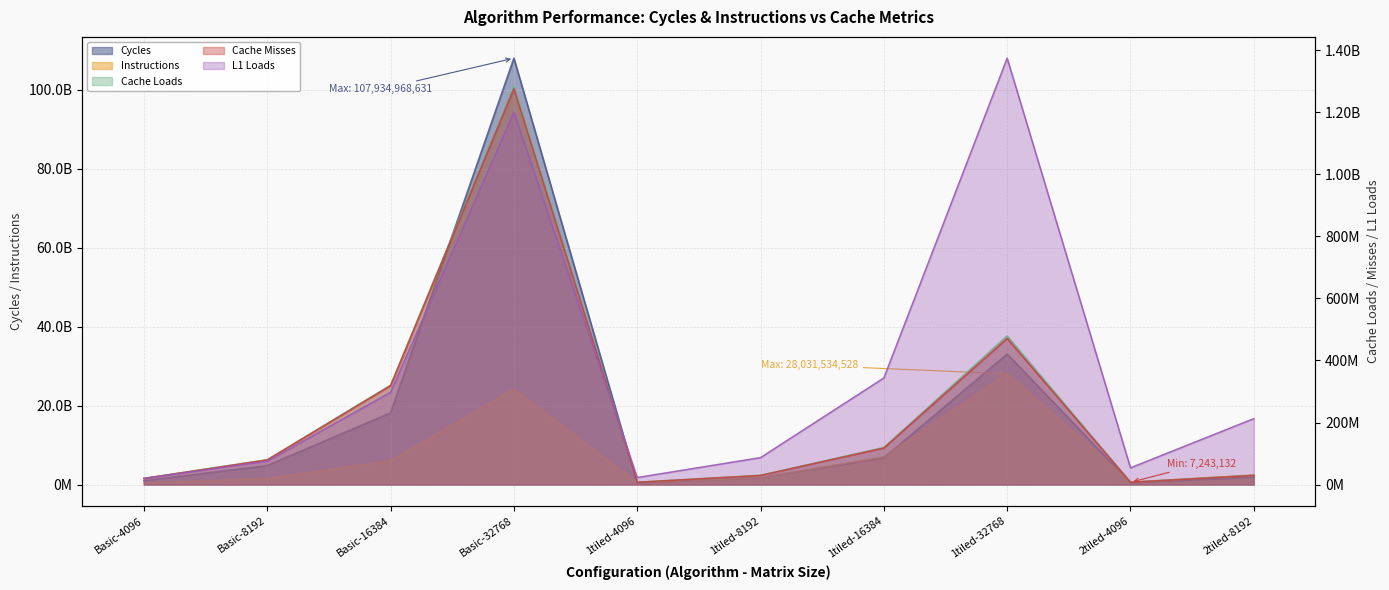

Count the number of data series in this chart.

5